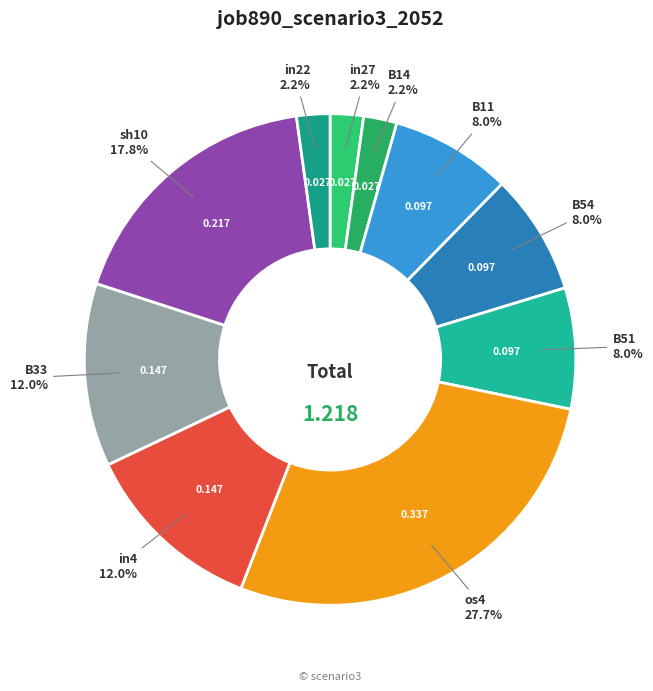

Do in22 and B51 together represent more than half of the pie?

No